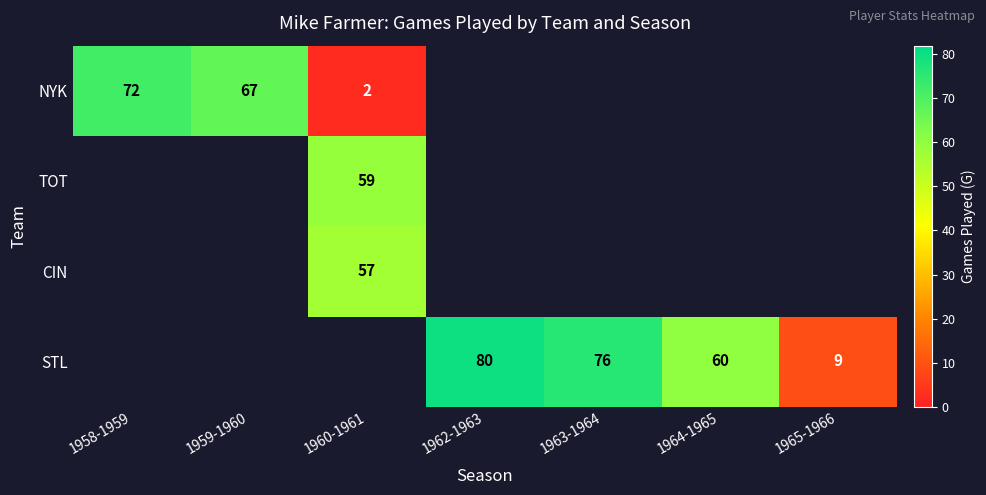

Which category has the highest value across all series?

1962-1963